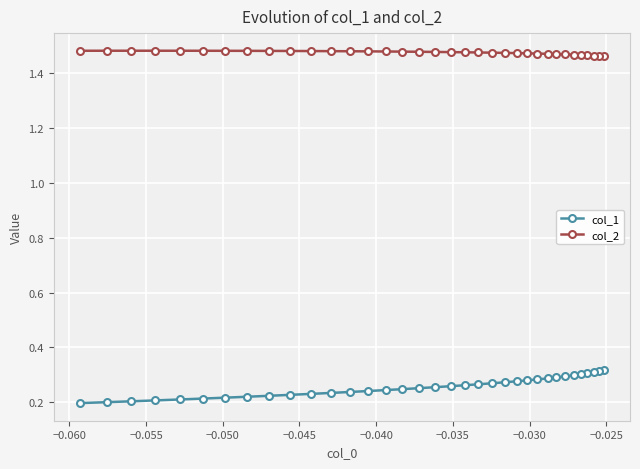

How many series are shown in this chart?

2